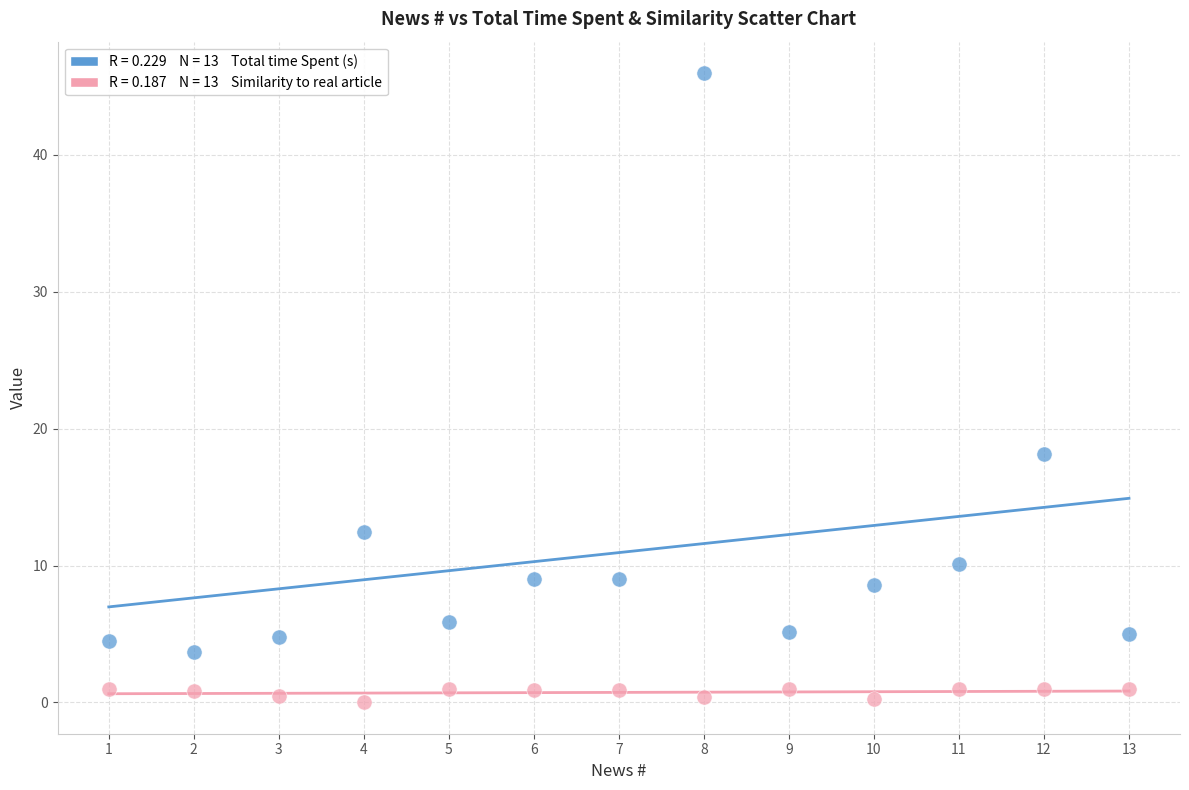

Across all data points, what is the range of X values (max minus min)?

12.0